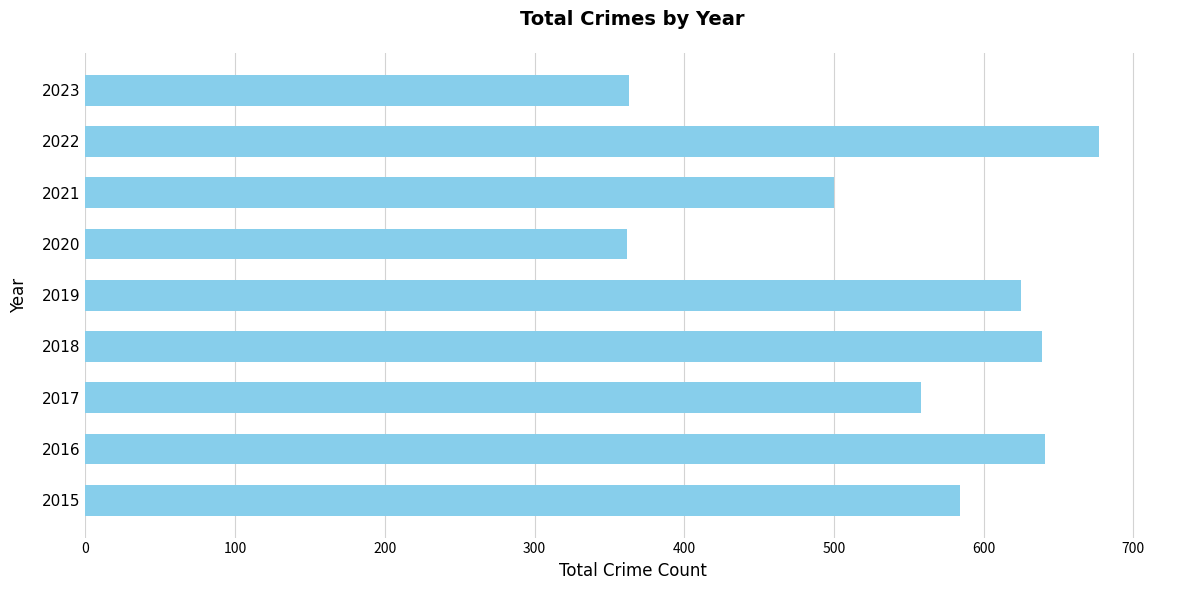

What is the average value?

550